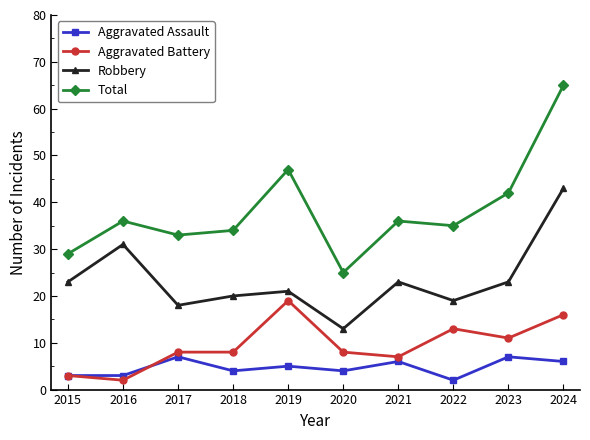

True or false: Robbery and Total intersect in this chart.

False